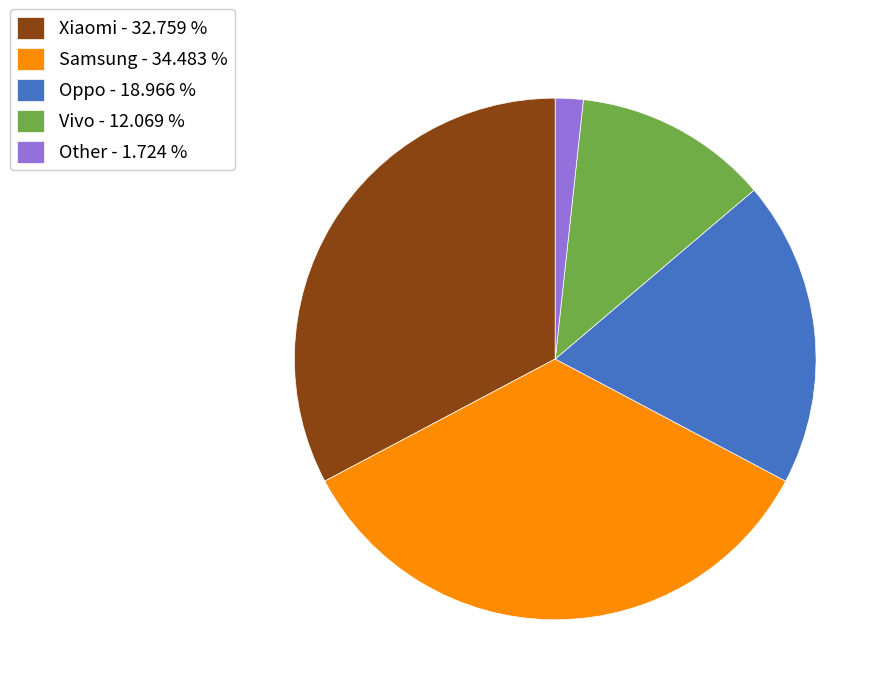

Is the sum of Vivo - 12.069 % and Other - 1.724 % greater than half?

No